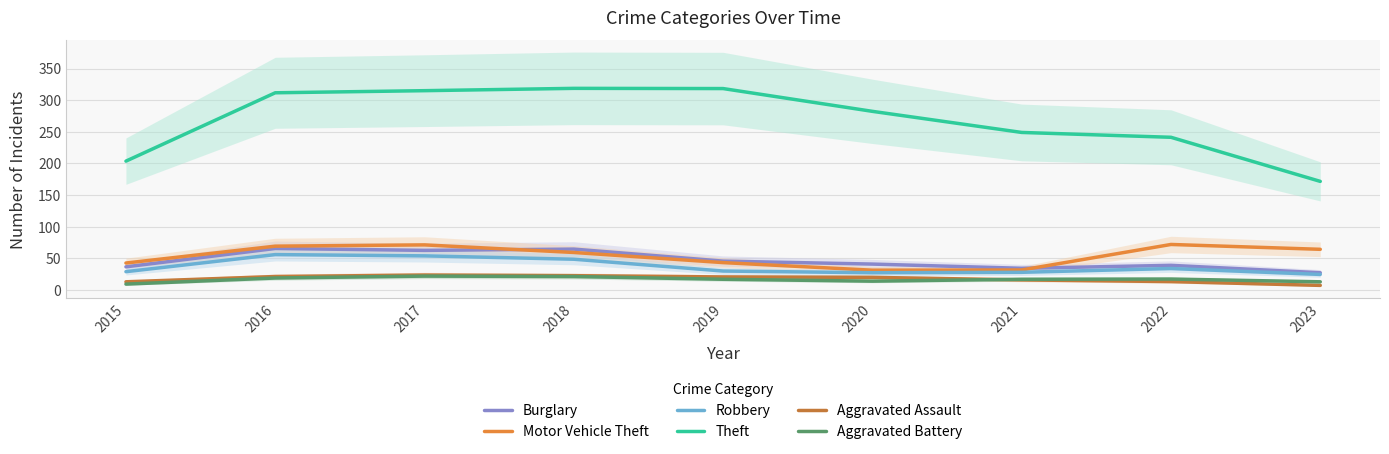

Which has a higher value, 2022 or 2023?

2022